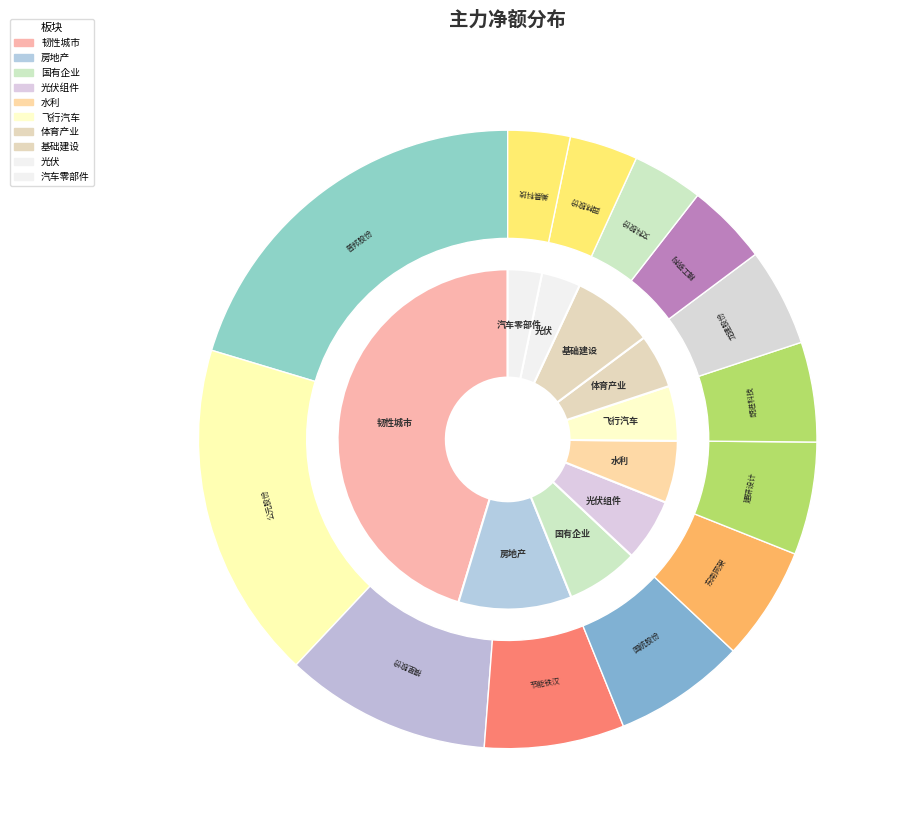

To the nearest percent, what portion does 东南网架 represent?

6%